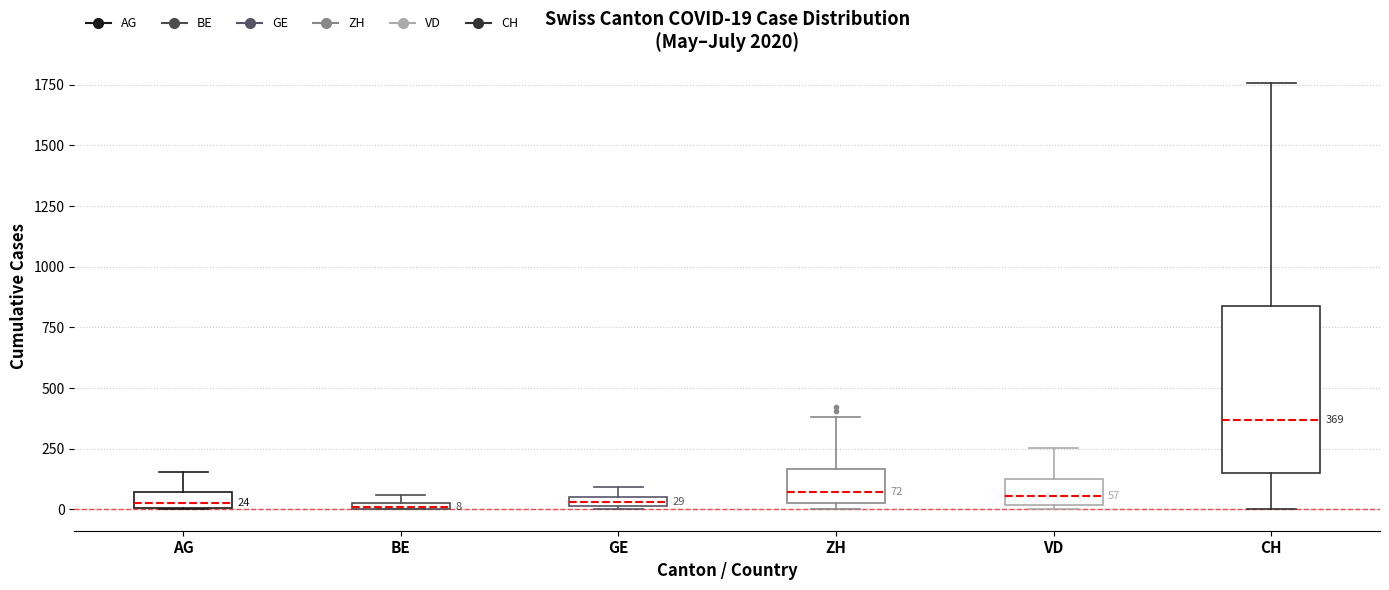

Which box is the tallest, from its lower edge to its upper edge?

CH